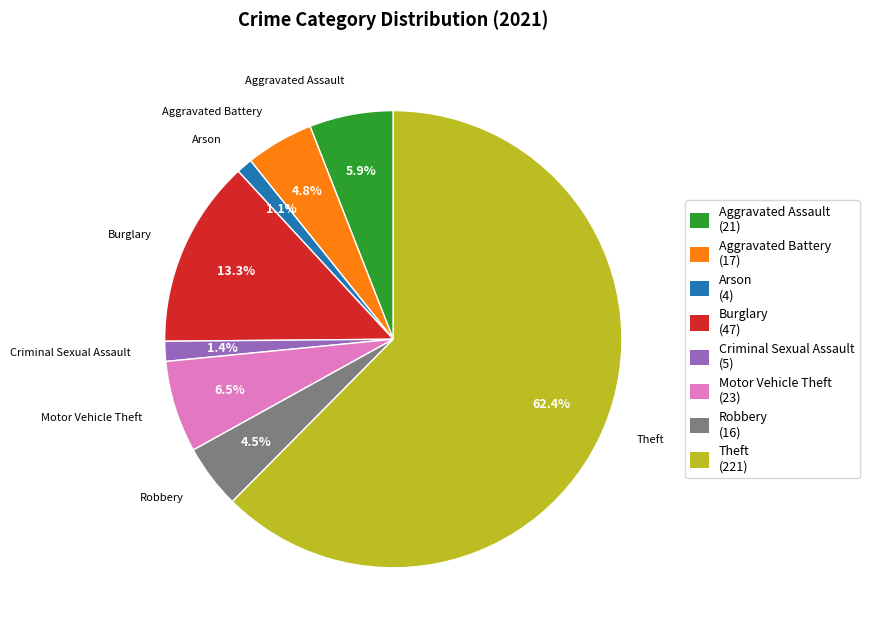

What is the total percentage of Robbery (16) and Arson (4)?

5.6%